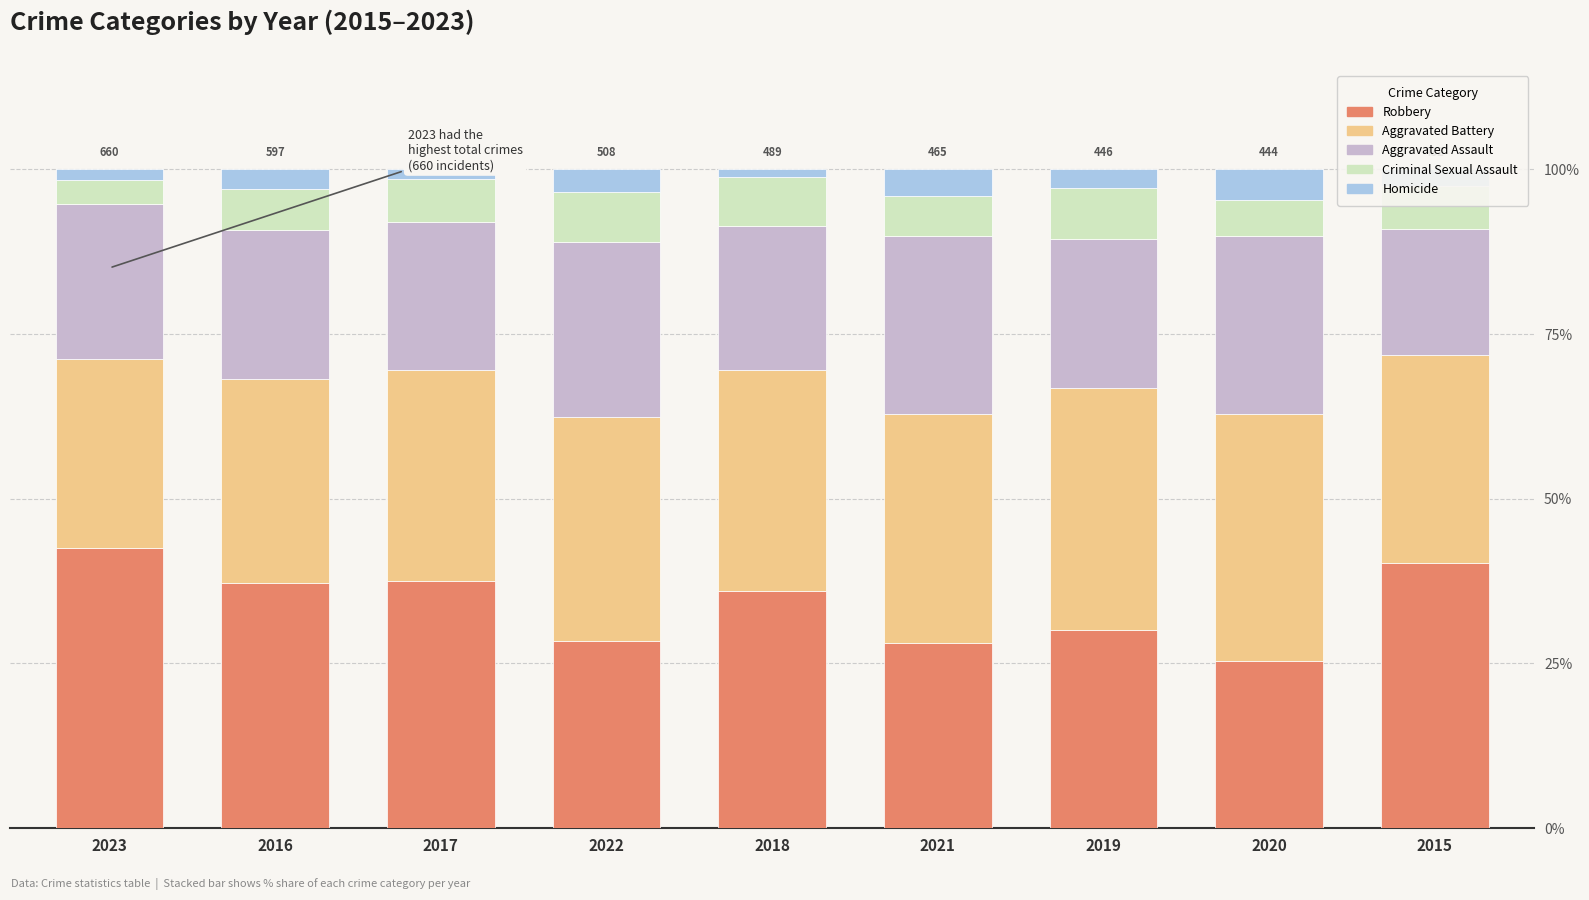

What is the total value across all series at 2020?

100.0